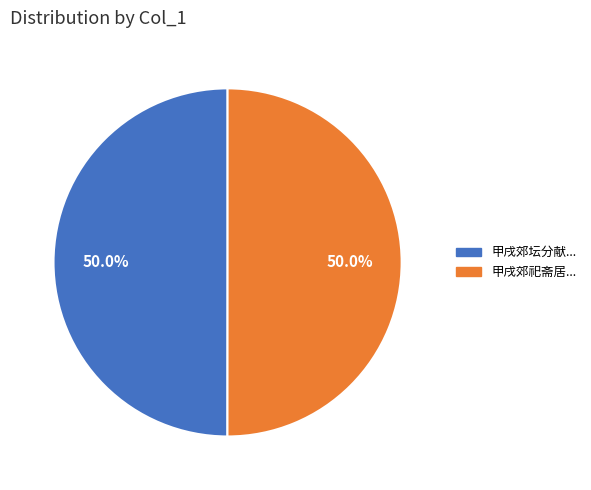

What percentage is NOT represented by 甲戌郊坛分献...?

50.0%